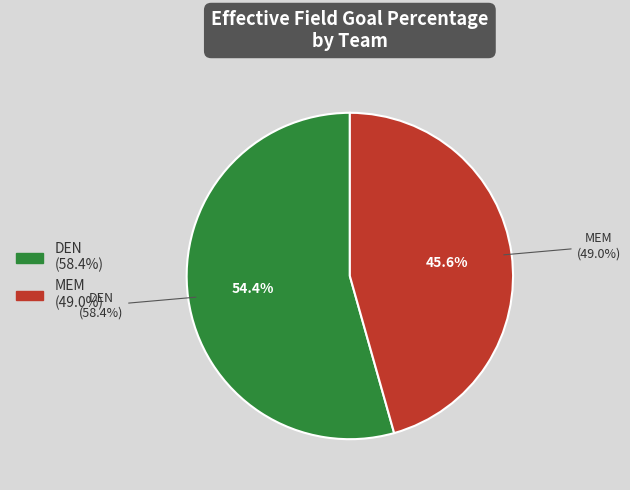

Which slice is the largest?

DEN